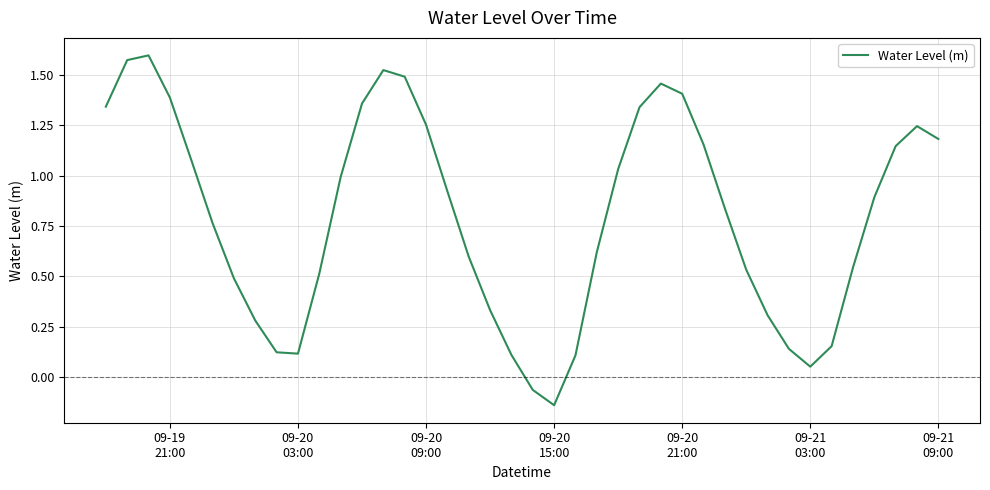

What is the difference between the maximum and minimum values?

1.7